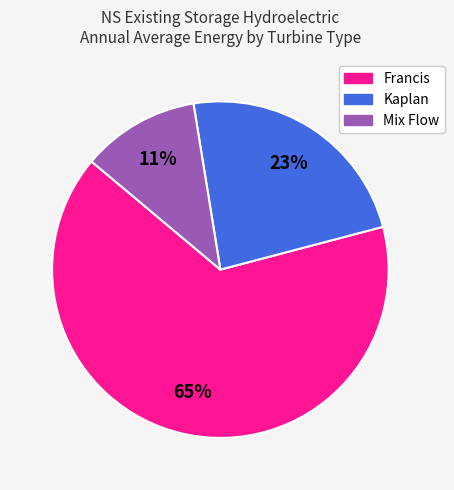

Is there a majority slice in this chart?

Yes